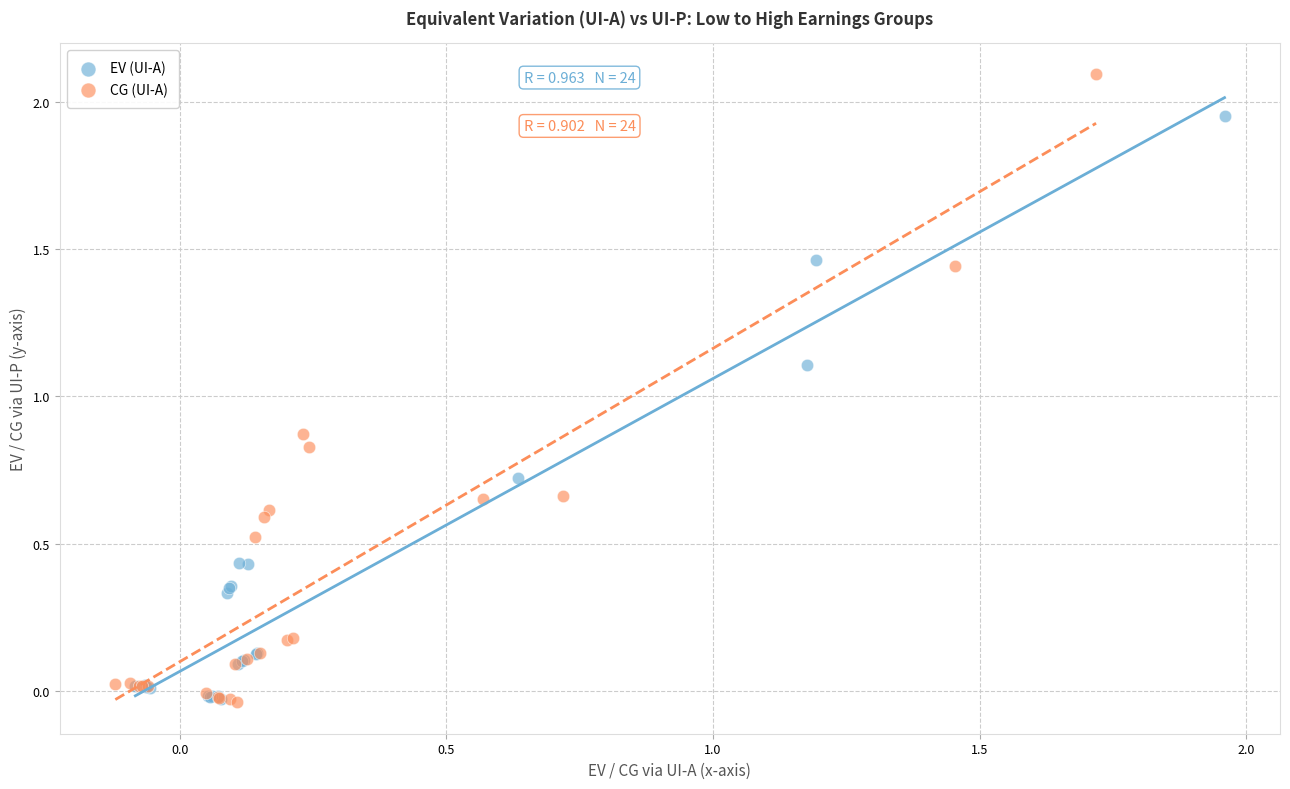

Which series has the largest Y range (max minus min)?

CG (UI-A)